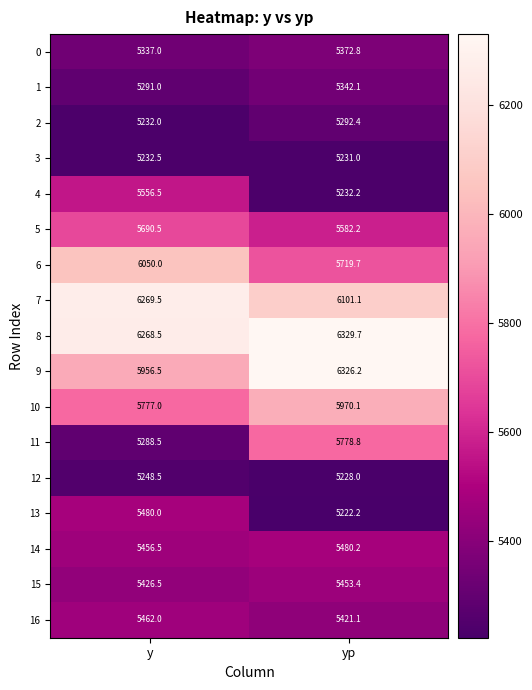

Which series changed the most between y and yp?

11